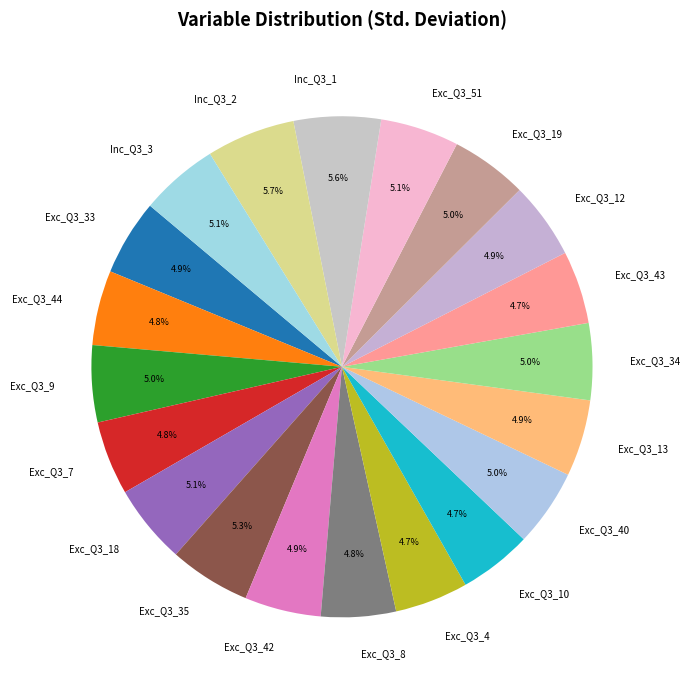

To the nearest percent, what percentage of the pie is Exc_Q3_19?

5%